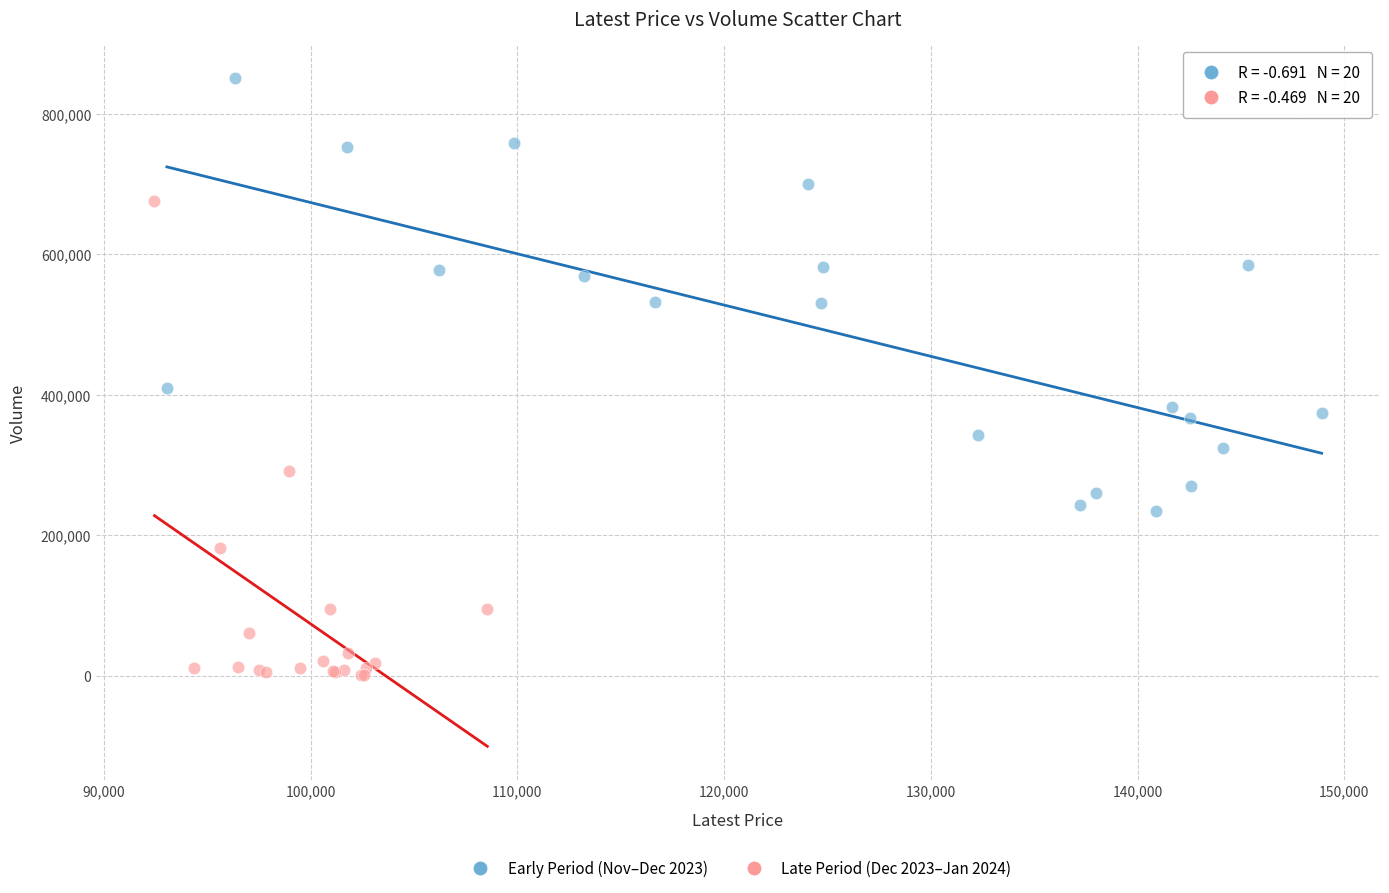

Which series contains the lowest Y value?

Late Period (Dec 2023–Jan 2024)